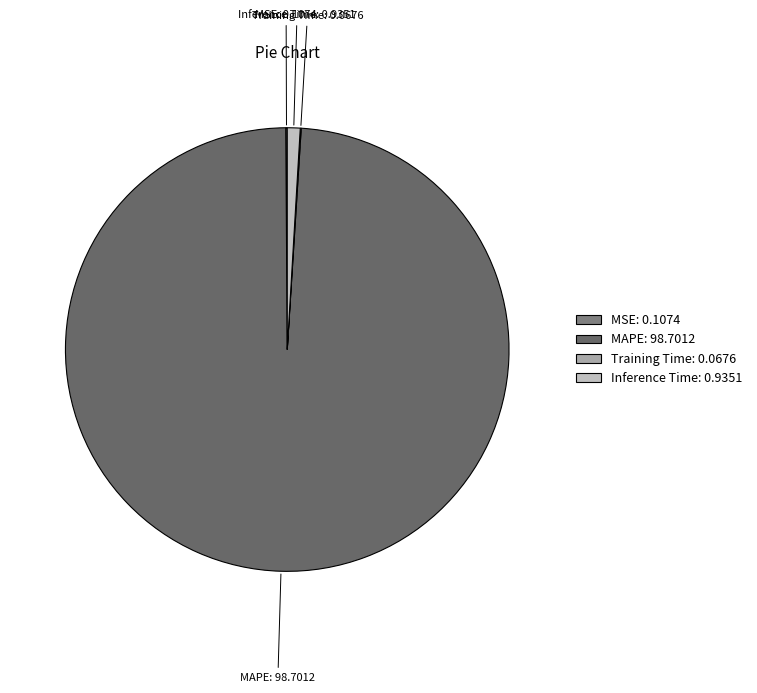

The MAPE: 98.7012 slice represents 84% of the pie. True or false?

False